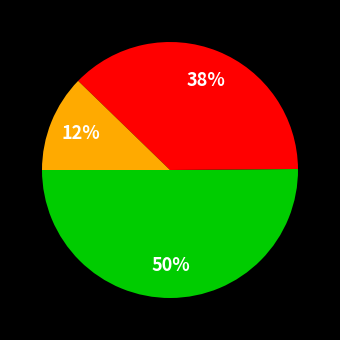

To the nearest percent, what is the difference between the largest and smallest slice percentages?

38%